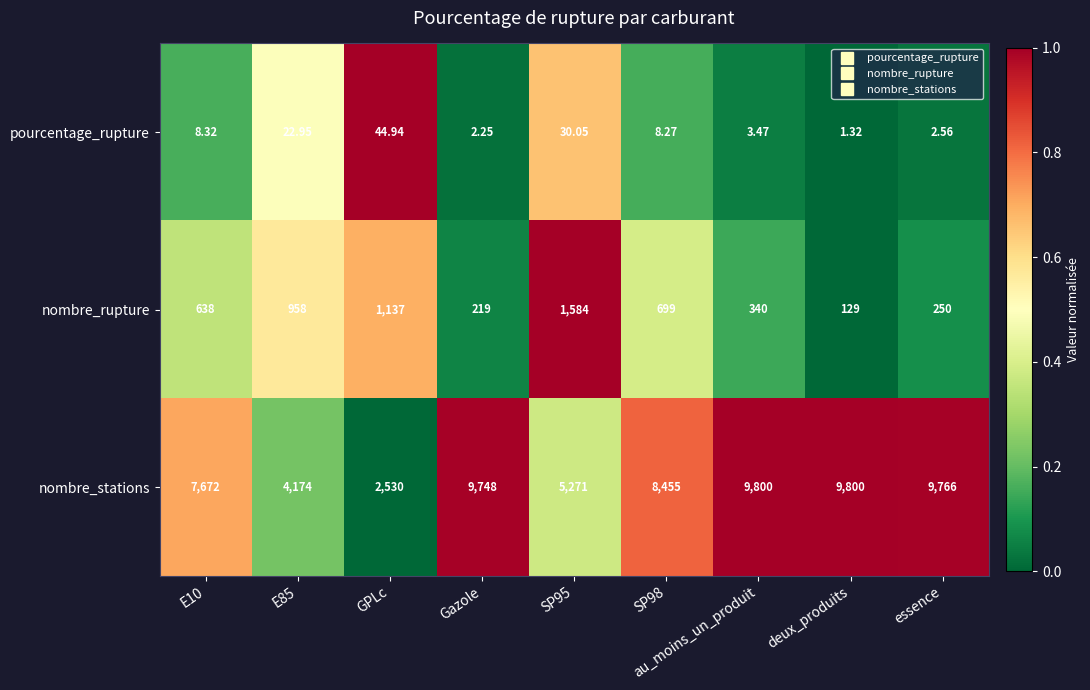

Count the number of data series in this chart.

3